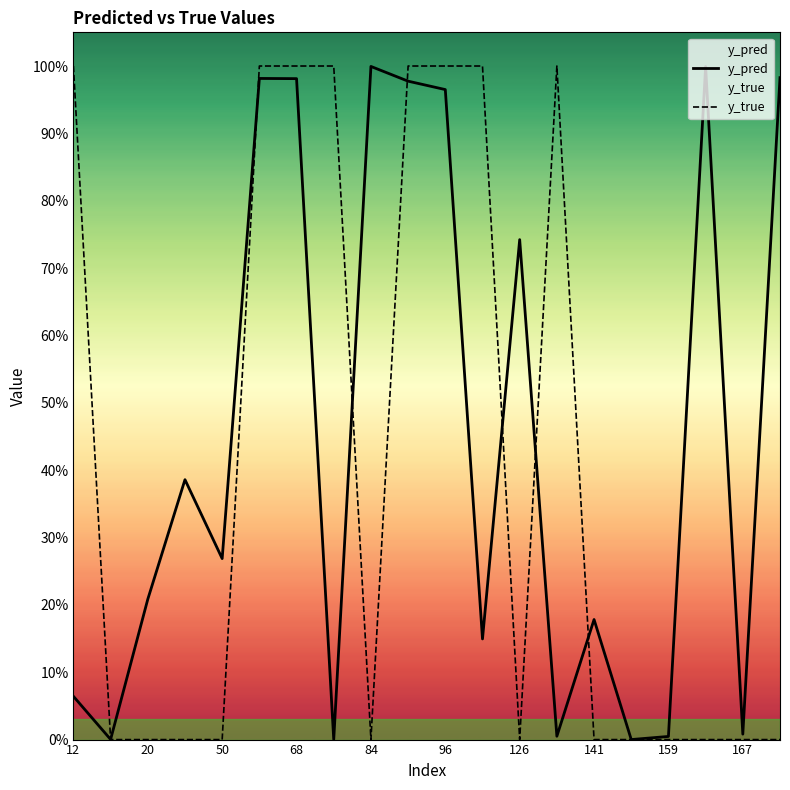

Does the chart display data point markers on the line(s)?

No